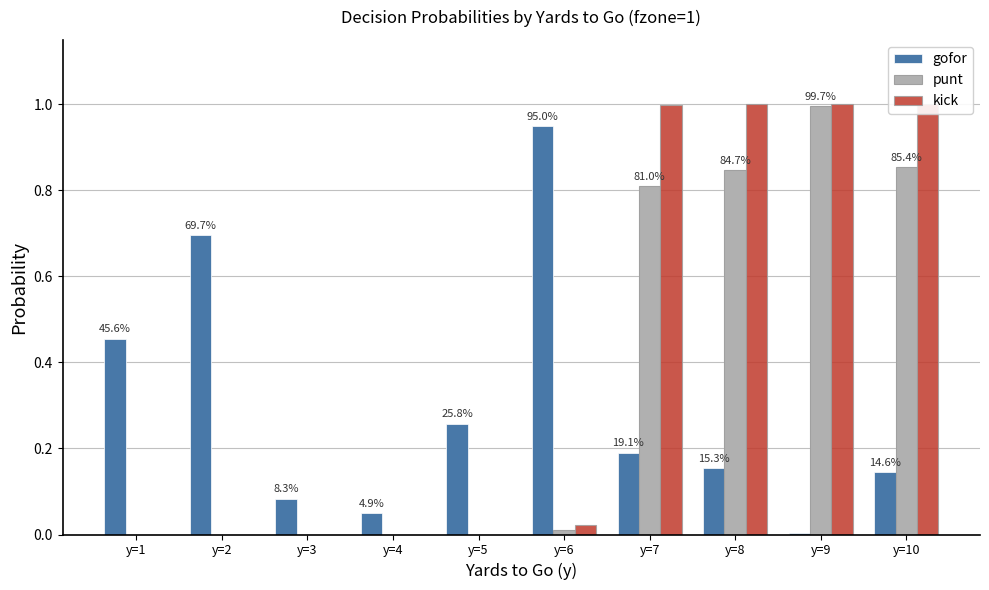

Reading left to right, list all the values displayed in this chart.

gofor: y=1=0.5	y=2=0.7	y=3=0.1	y=4=0.0	y=5=0.3	y=6=1.0	y=7=0.2	y=8=0.2	y=9=0.0	y=10=0.1
punt: y=1=0.0	y=2=0.0	y=3=0.0	y=4=0.0	y=5=0.0	y=6=0.0	y=7=0.8	y=8=0.8	y=9=1.0	y=10=0.9
kick: y=1=0.0	y=2=0.0	y=3=0.0	y=4=0.0	y=5=0.0	y=6=0.0	y=7=1.0	y=8=1.0	y=9=1.0	y=10=1.0